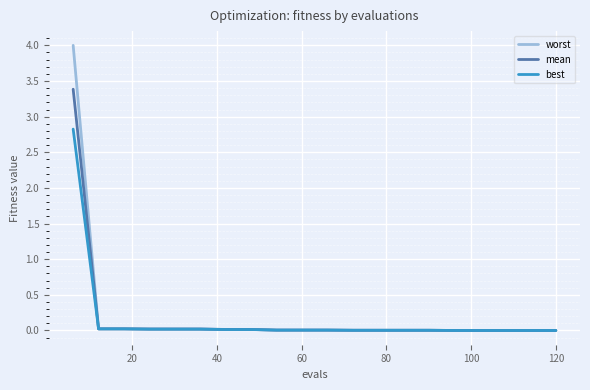

List the series in order of their peak value, lowest first.

best, mean, worst